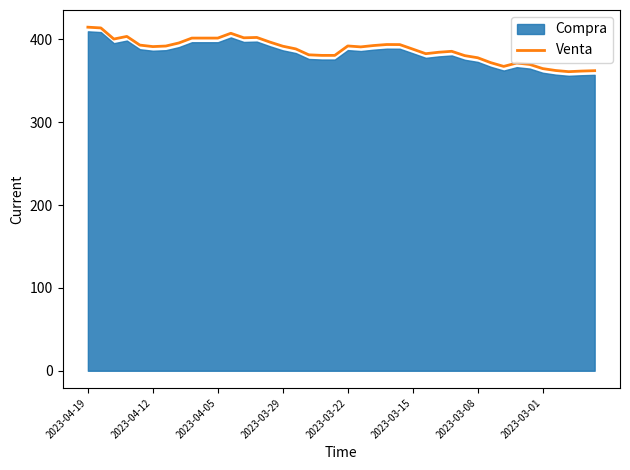

What is the lowest value of the Venta series?

361.1